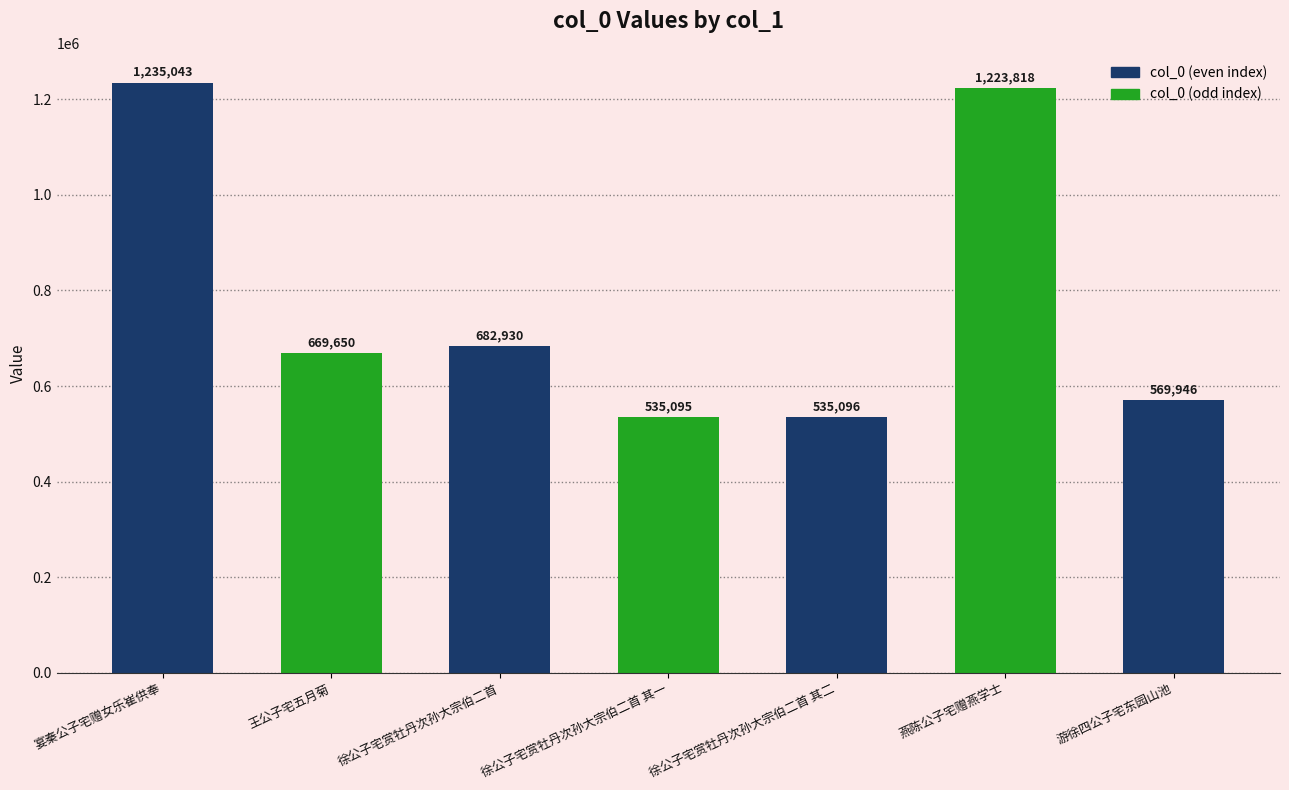

Which category has the highest value across all series?

宴秦公子宅赠女乐崔供奉